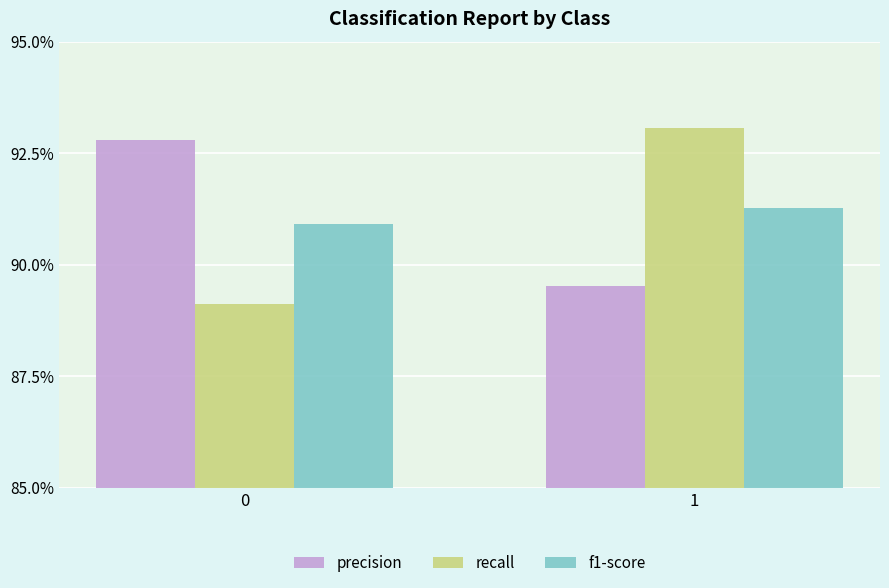

Which series changed the most between 0 and 1?

recall